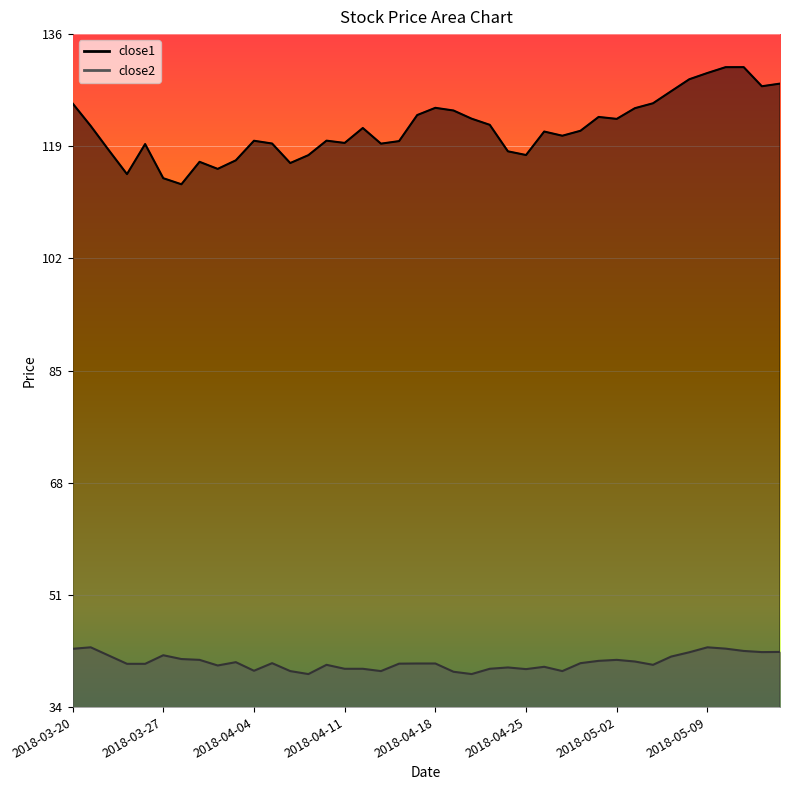

What is the spread (max minus min) of values at 2018-04-05?

78.7